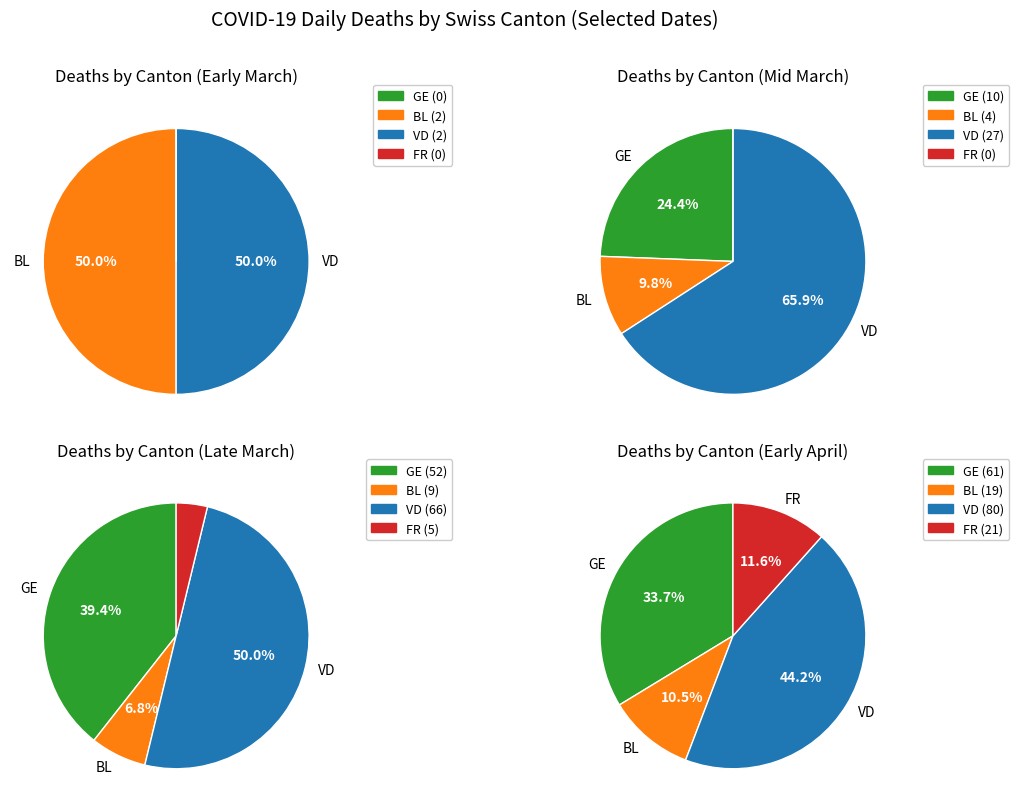

What portion of the pie excludes 30?

94.4%